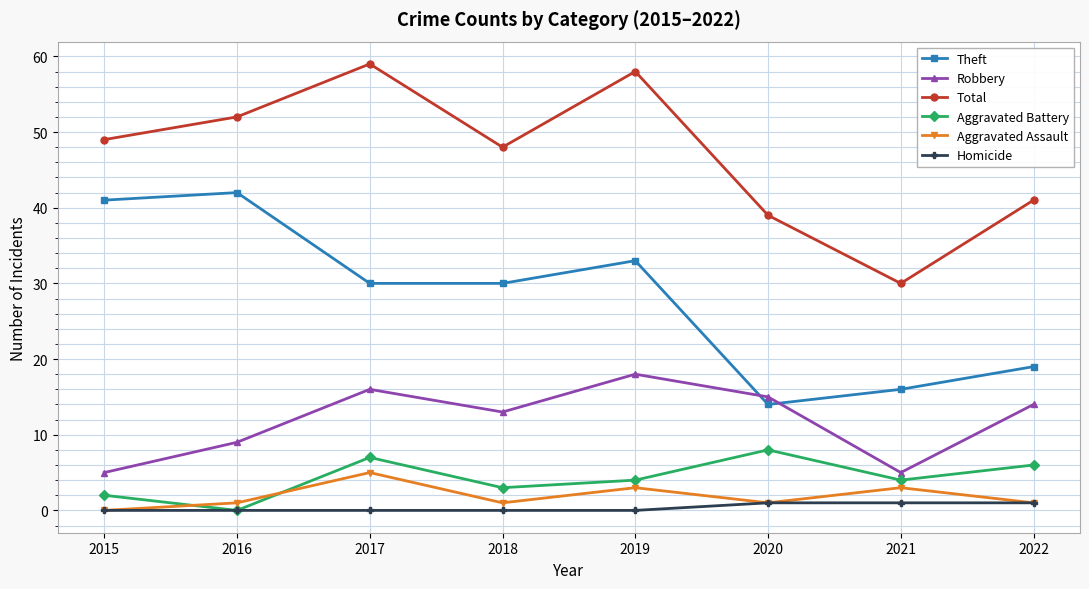

What is the difference between the highest and lowest values at 2020?

38